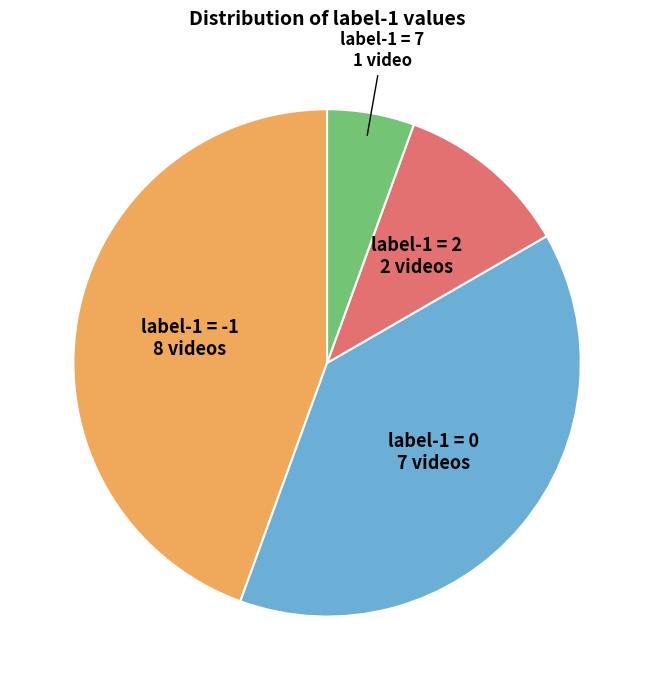

How many segments does this pie chart have?

4